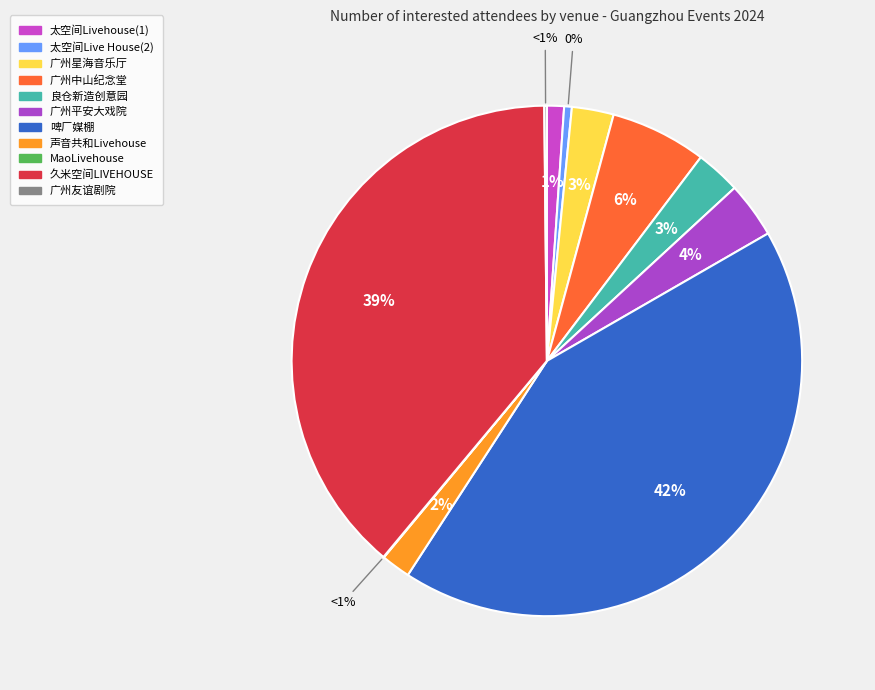

Is there a majority slice in this chart?

No